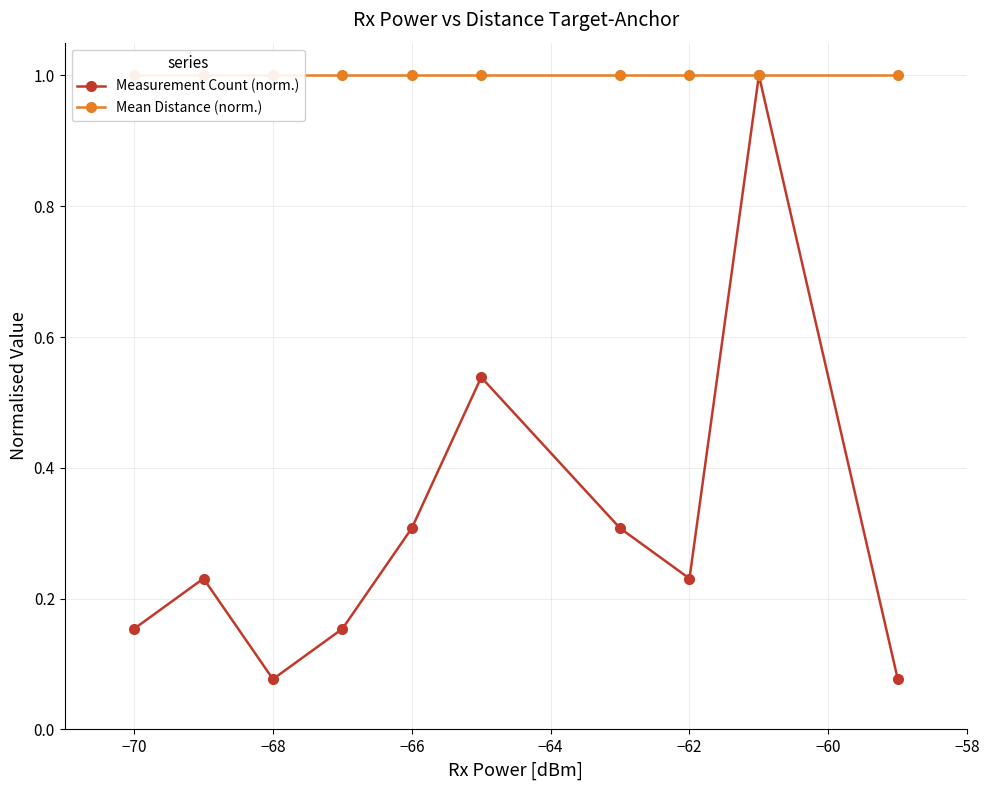

What is the approximate value of Measurement Count (norm.) at −66?

0.3